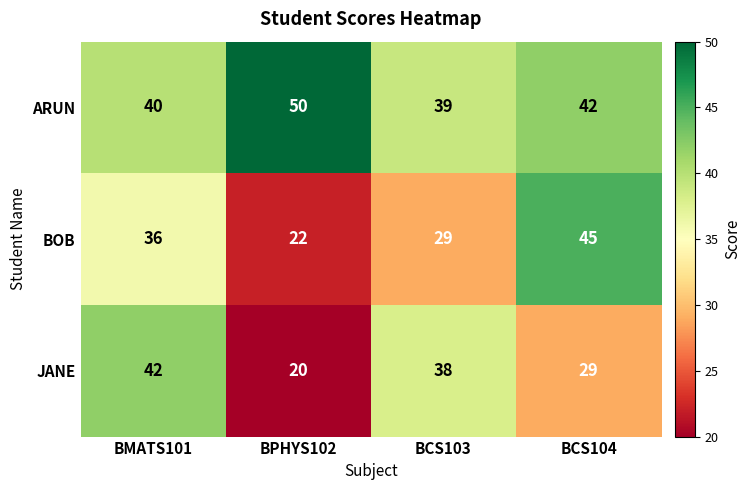

Rank the series by their maximum value, from highest to lowest.

ARUN, BOB, JANE